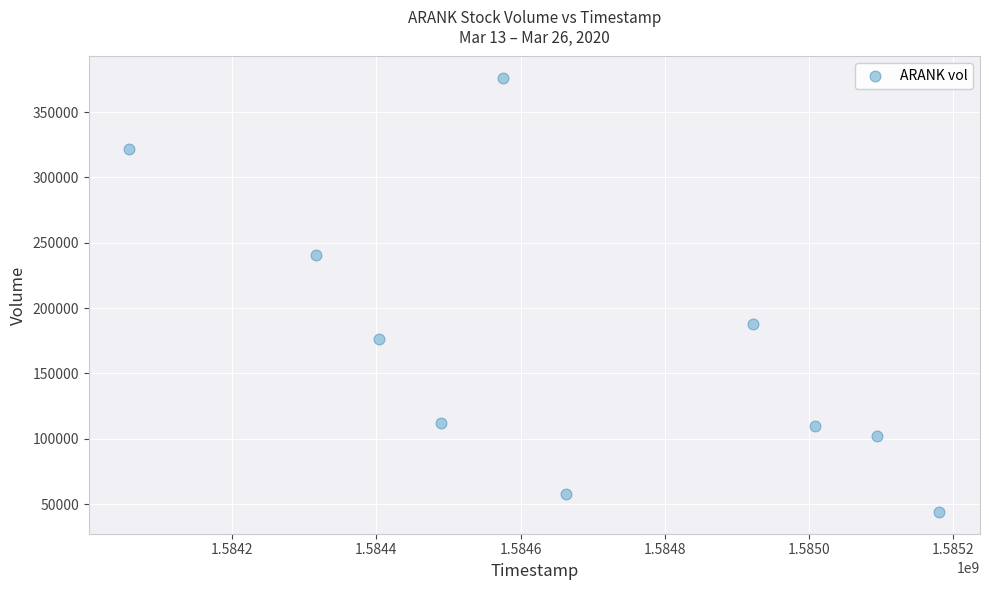

What is the range of X values (max minus min)?

1123200